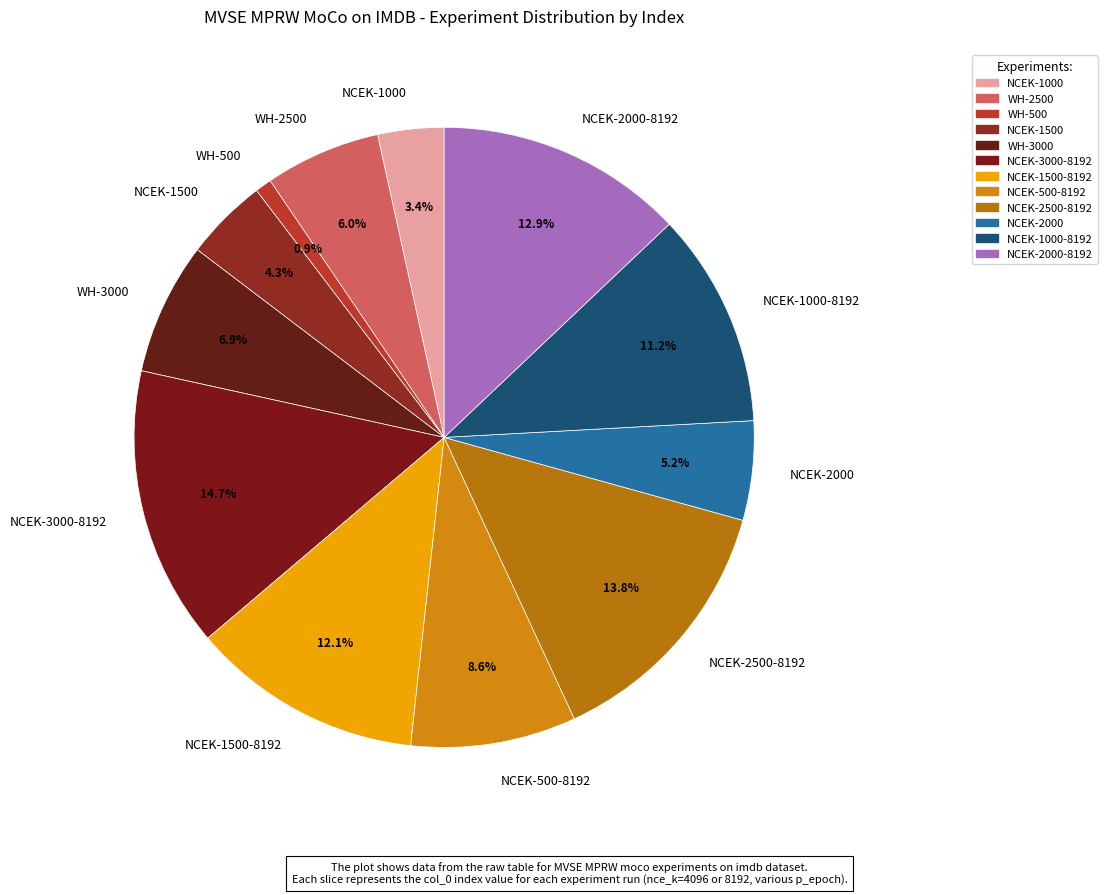

What is the ratio of the value at NCEK-1000 to the value at NCEK-500-8192?

0.4